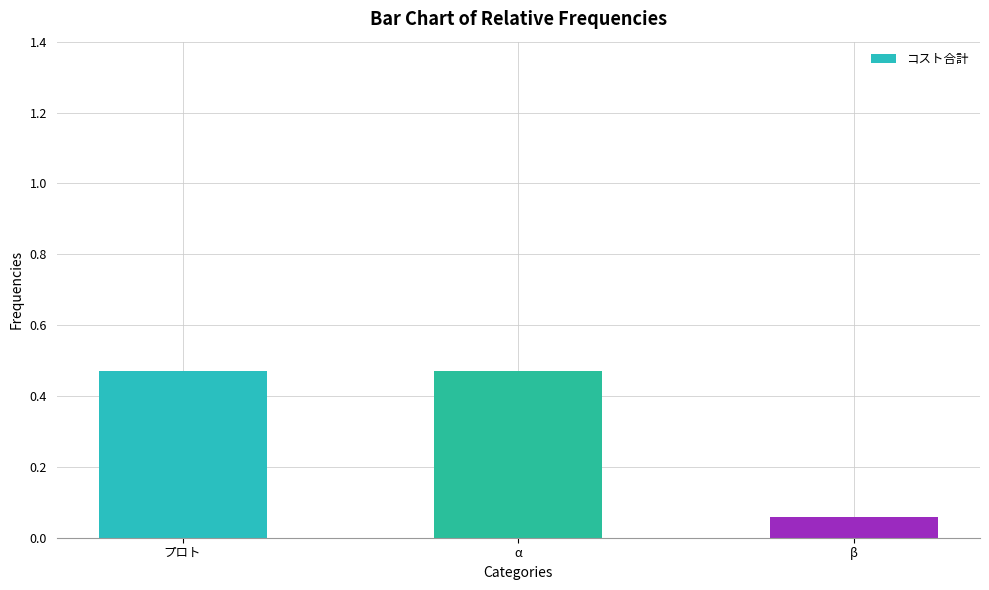

What is the change in value from プロト to β?

-0.4